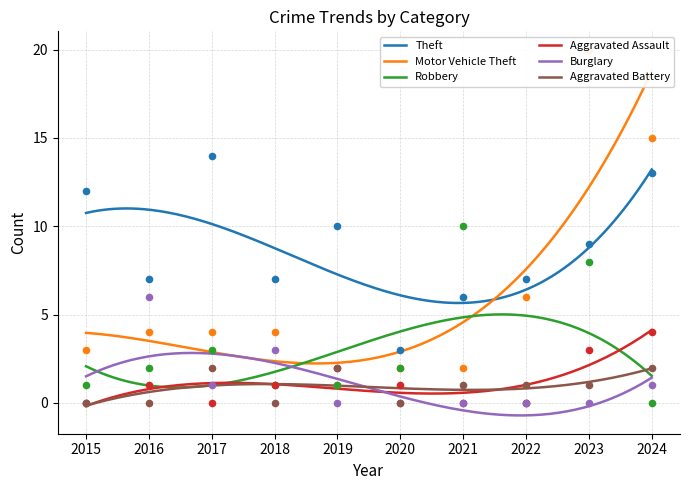

True or false: Robbery and Theft cross at least once.

False